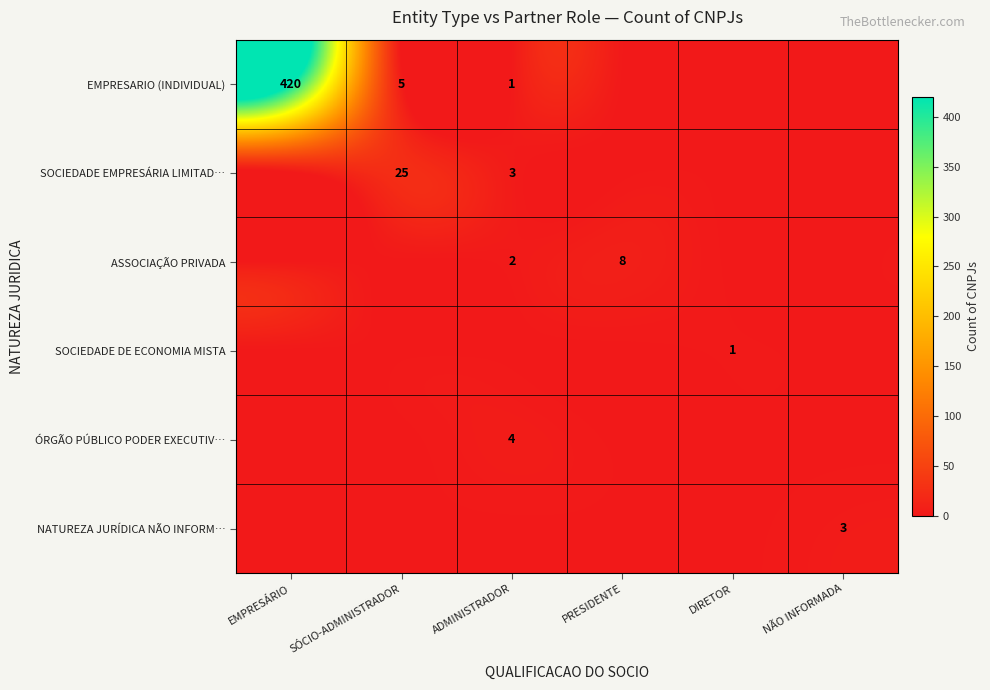

The value of SOCIEDADE EMPRESÁRIA LIMITAD… at SÓCIO-ADMINISTRADOR is 35. True or false?

False